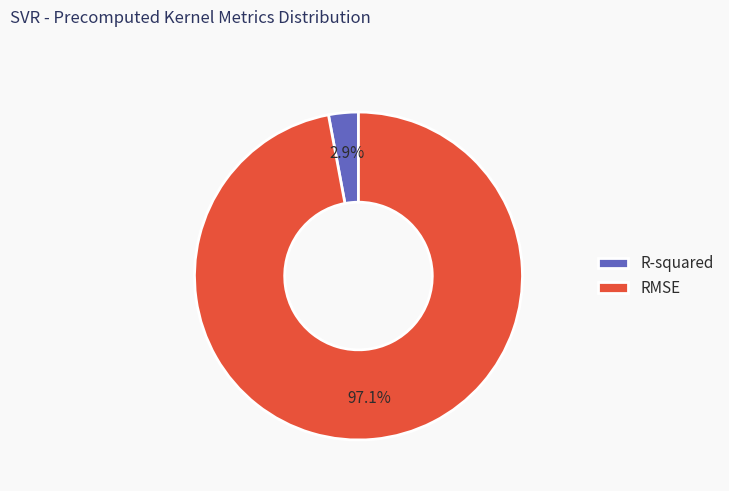

Which slice is the largest?

RMSE